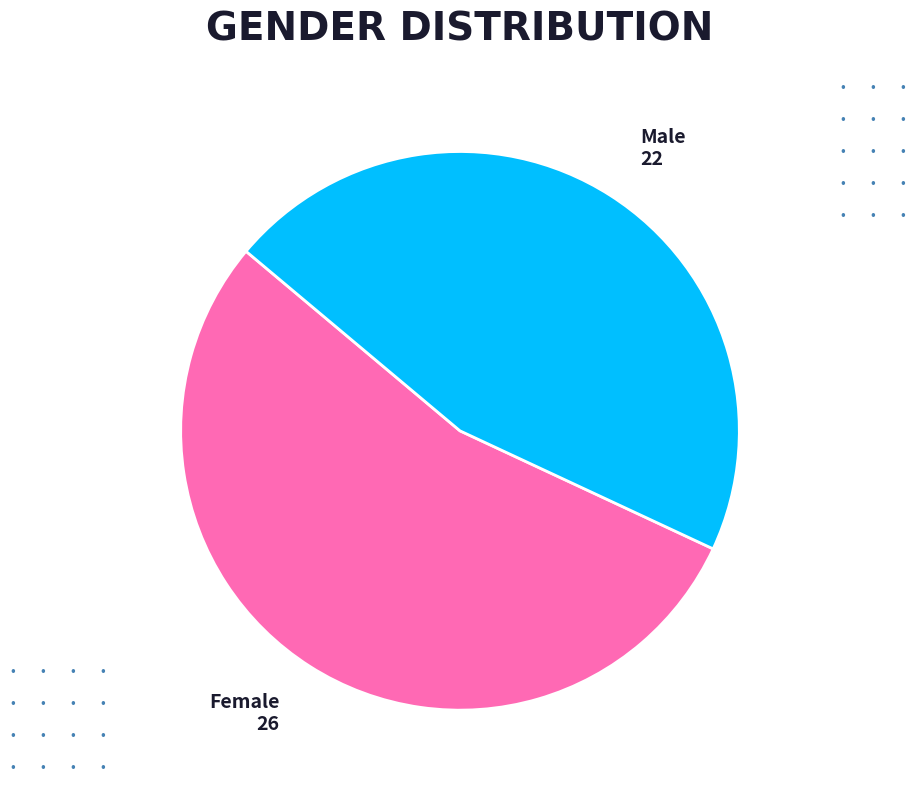

Is it true that Female is 67% of the pie?

False